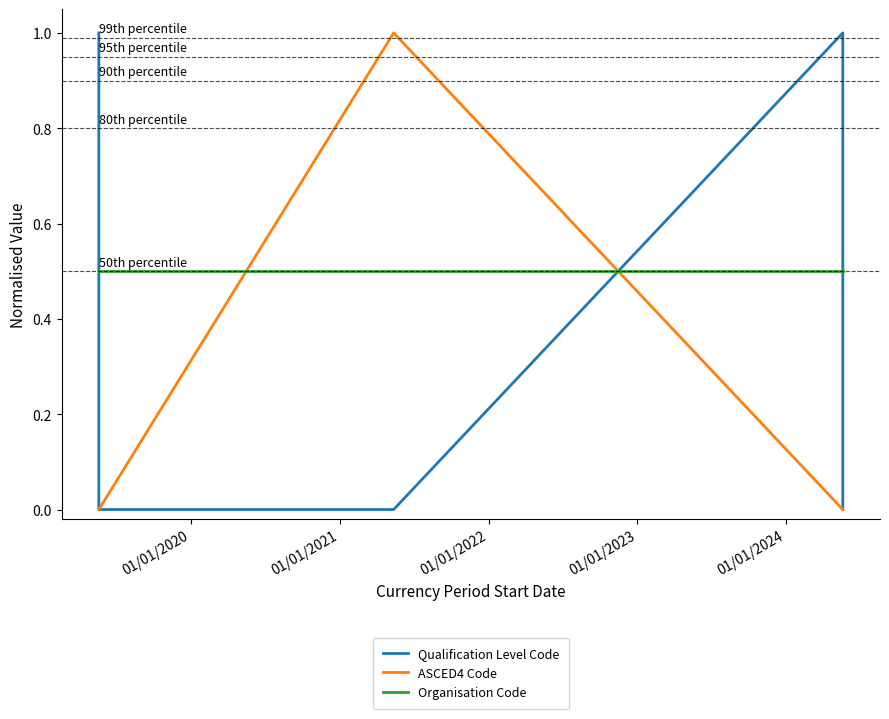

Which series has the largest total across all categories?

Organisation Code